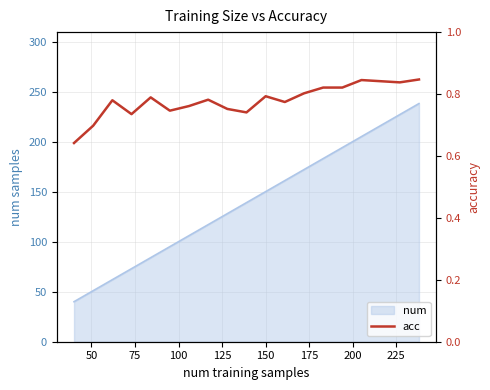

What is the maximum value for num?

238